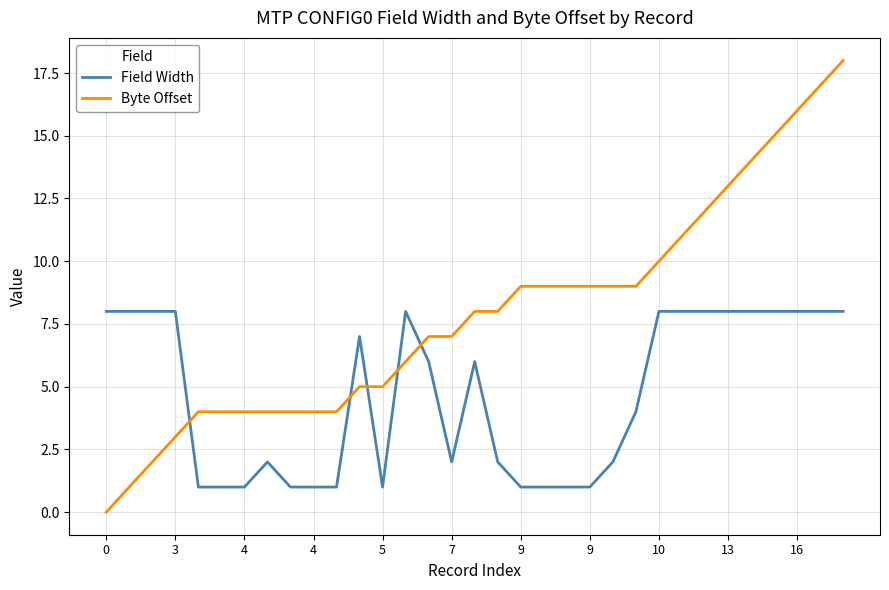

Is this an area chart (filled region under the line)?

No